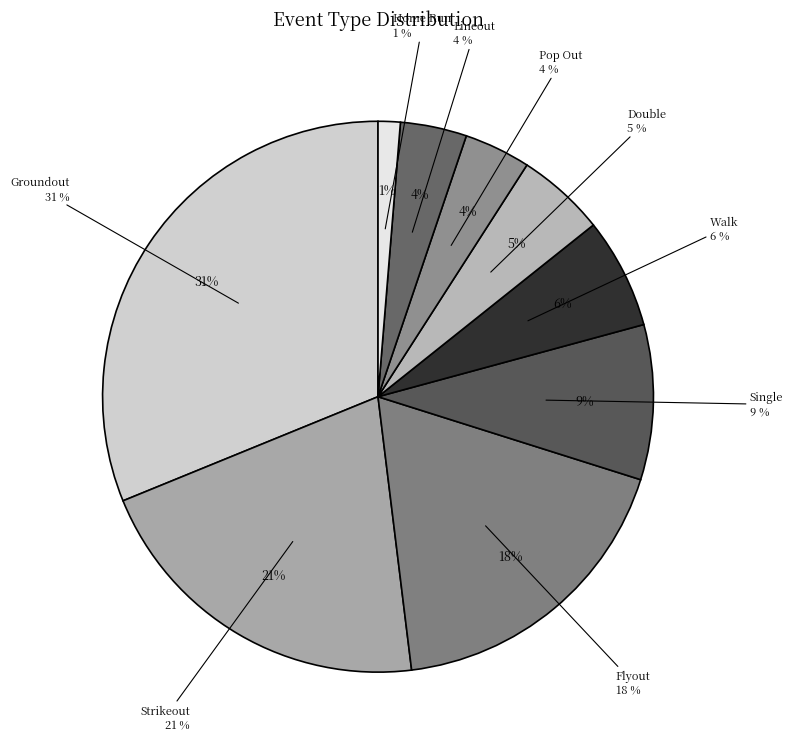

Which has a higher value, Groundout or Strikeout?

Groundout